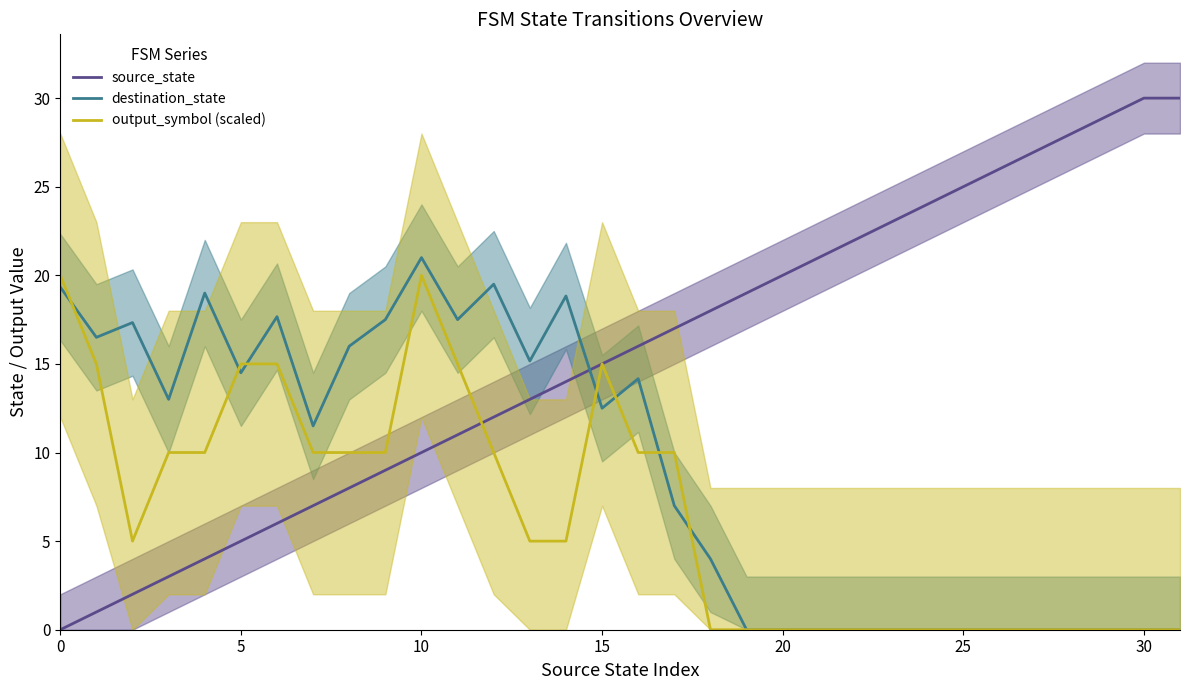

What is the approximate value of source_state at 5?

5.0